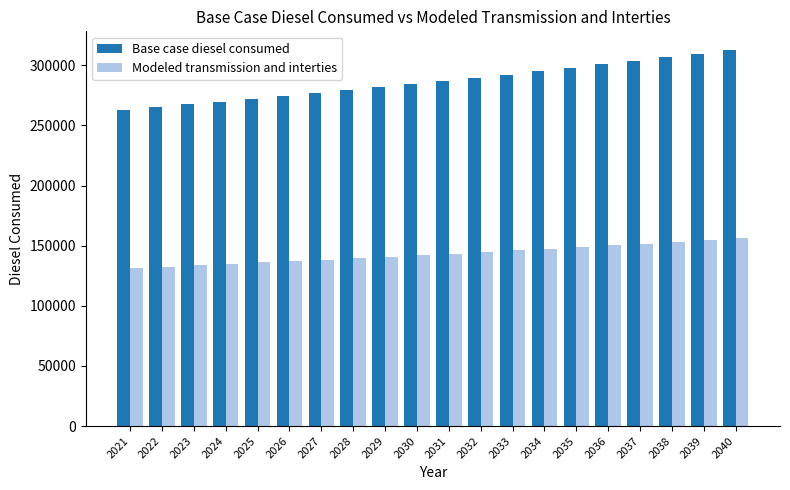

Are the bars horizontal?

No